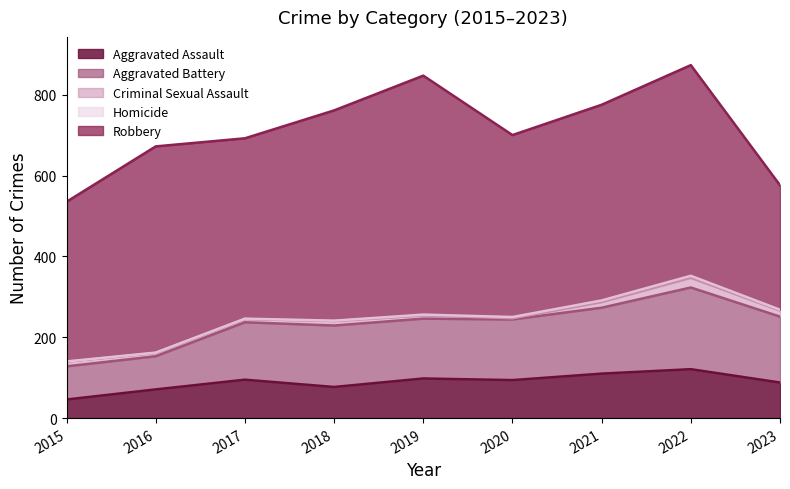

True or false: Robbery and Aggravated Assault cross at least once.

False